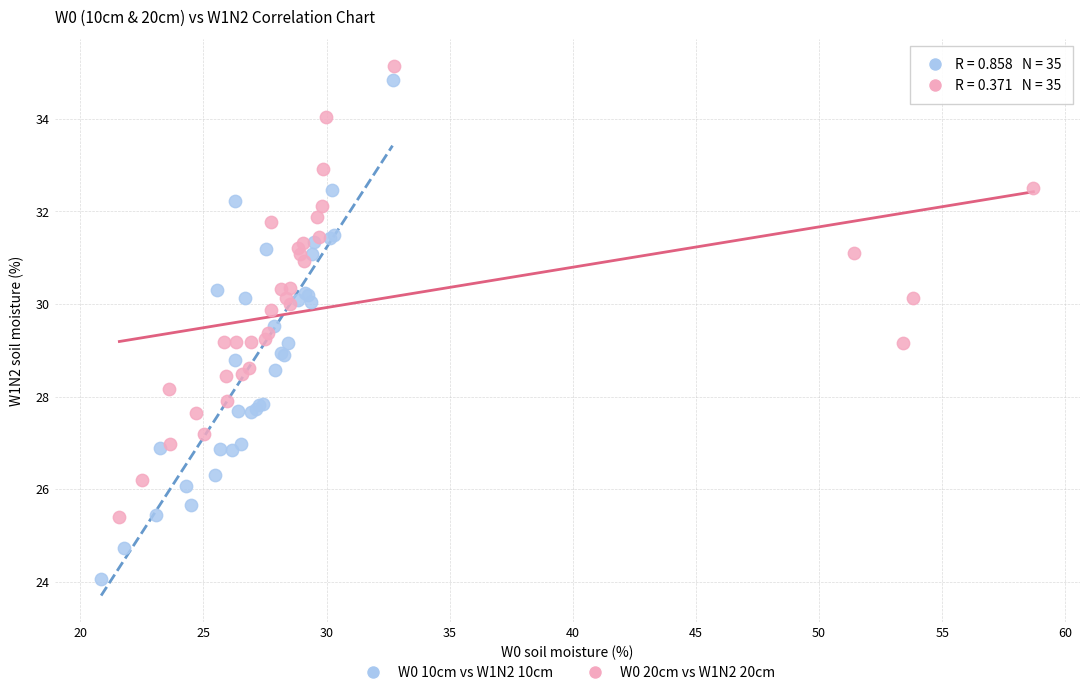

Which series reaches the maximum Y coordinate?

W0 20cm vs W1N2 20cm